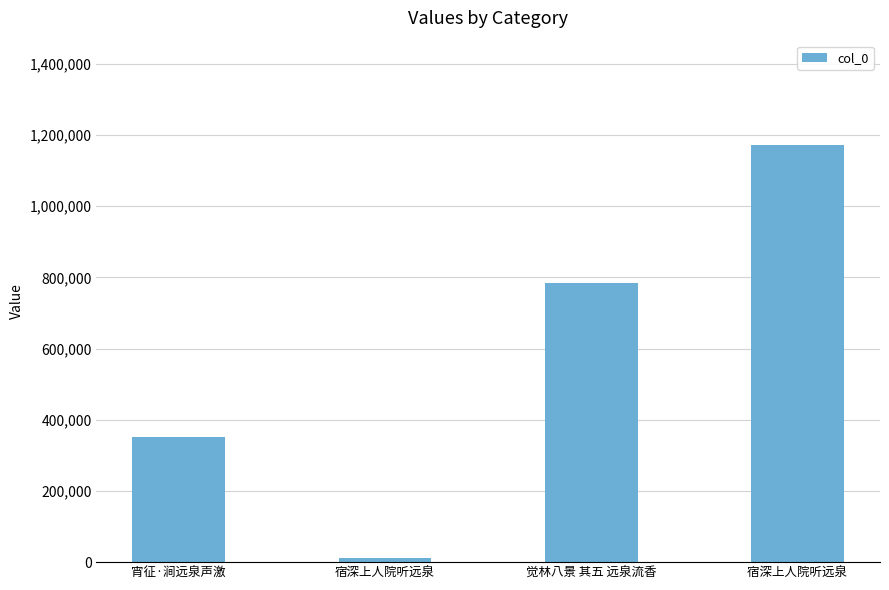

Are the bars horizontal?

No